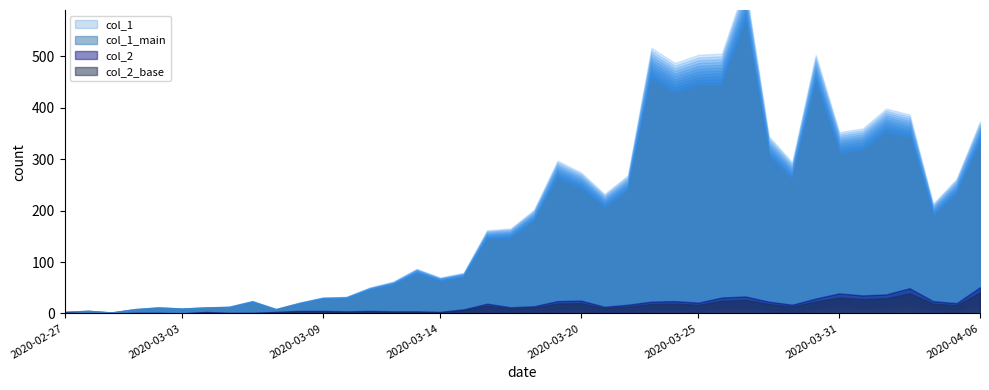

What is the total value across all series at 2020-03-27?

595